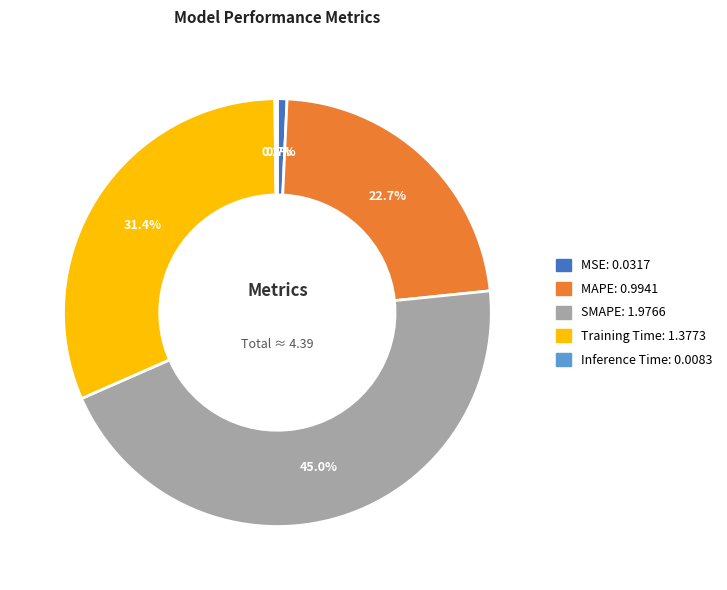

Is the sum of Training Time and MSE greater than half?

No